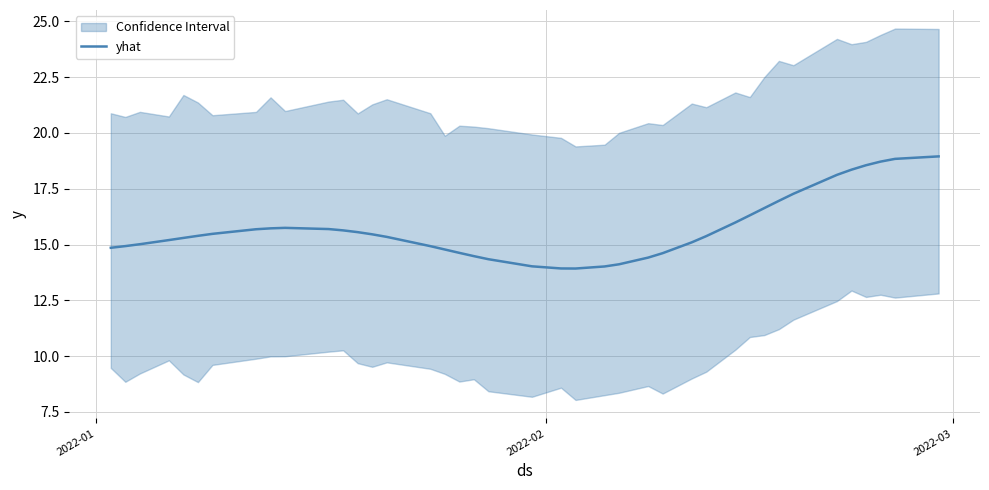

What is the highest value of the yhat series?

18.9